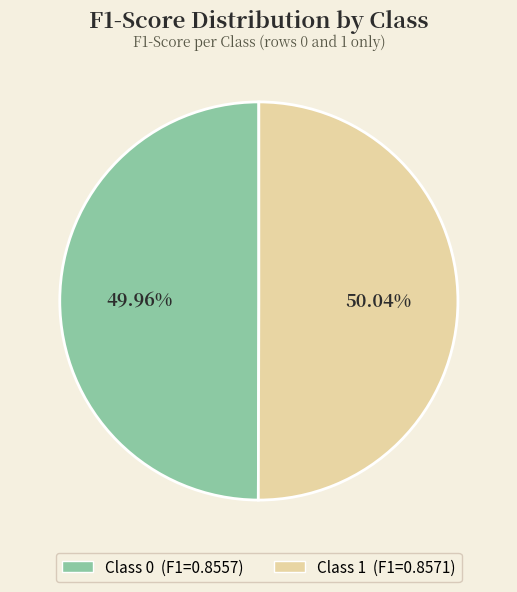

Is there a majority slice in this chart?

Yes